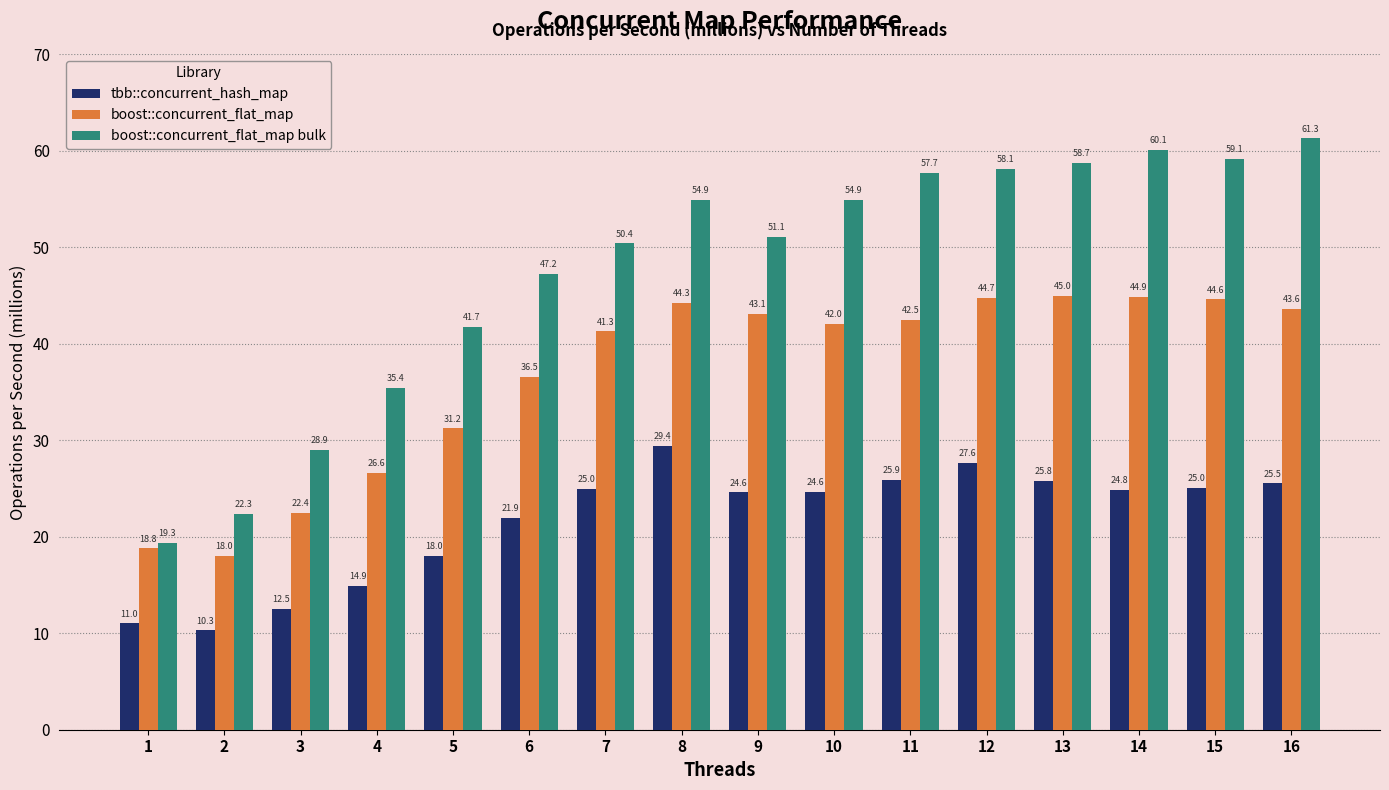

What is the difference between the tbb::concurrent_hash_map values at 4 and 11?

11.0